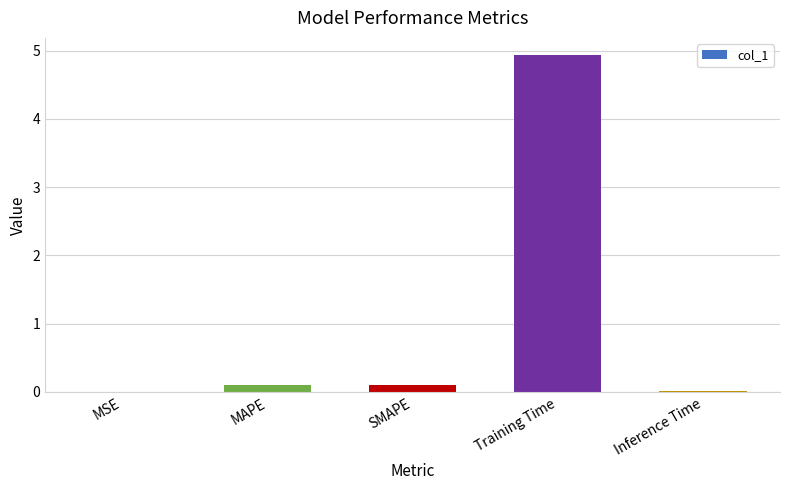

What is the sum of all values?

5.2